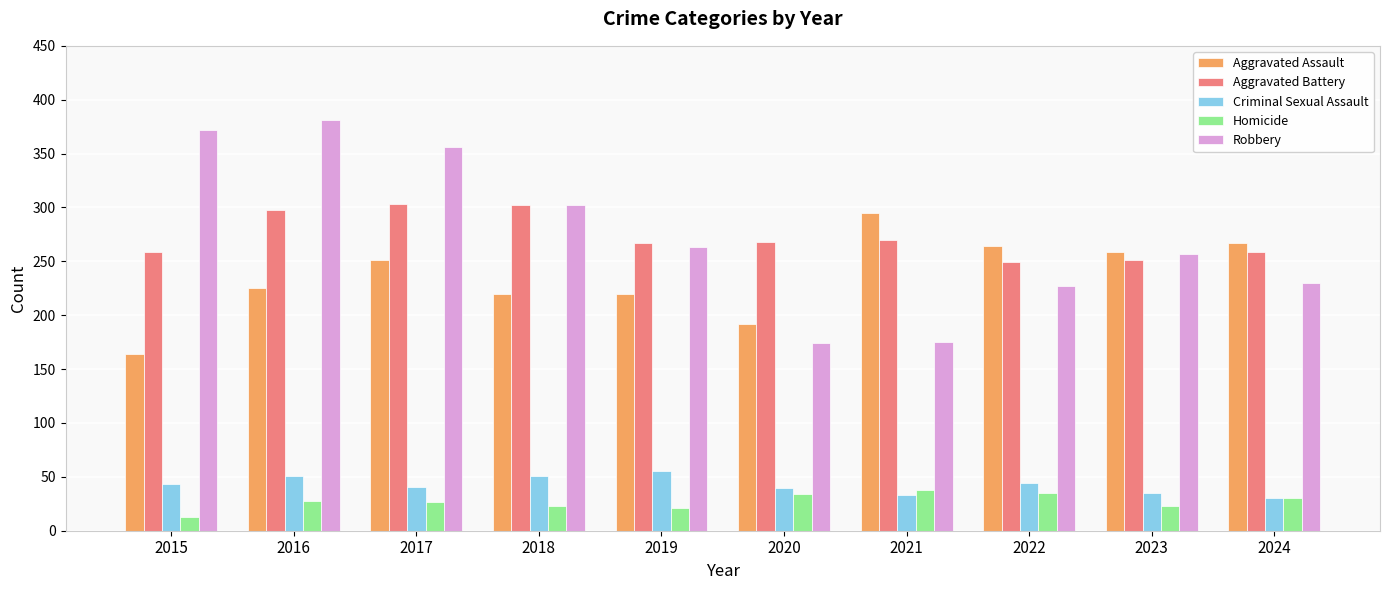

What is the total value across all series at 2015?

851